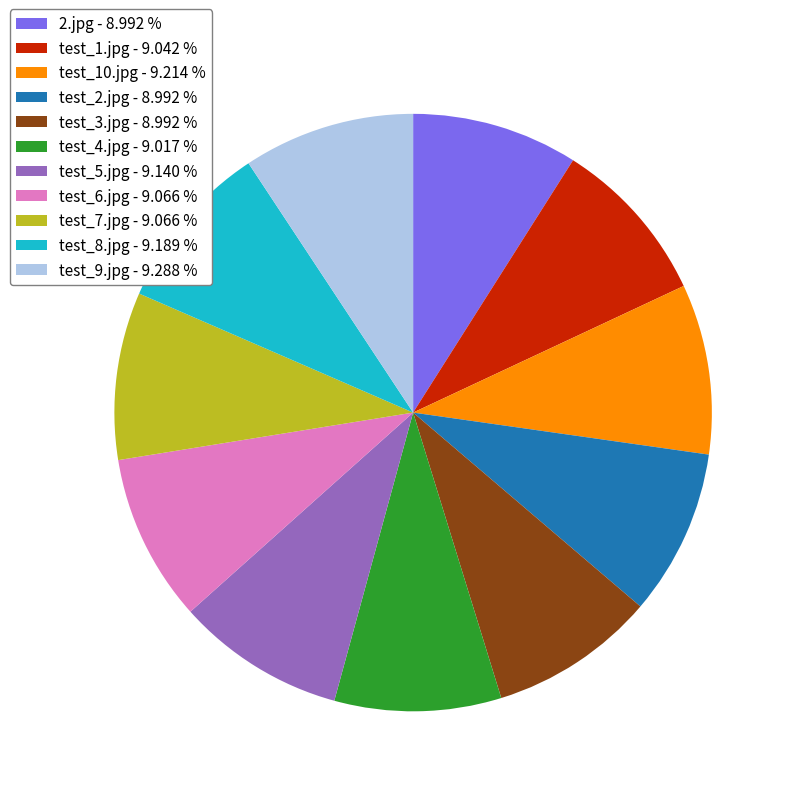

Count the number of slices in the pie.

11